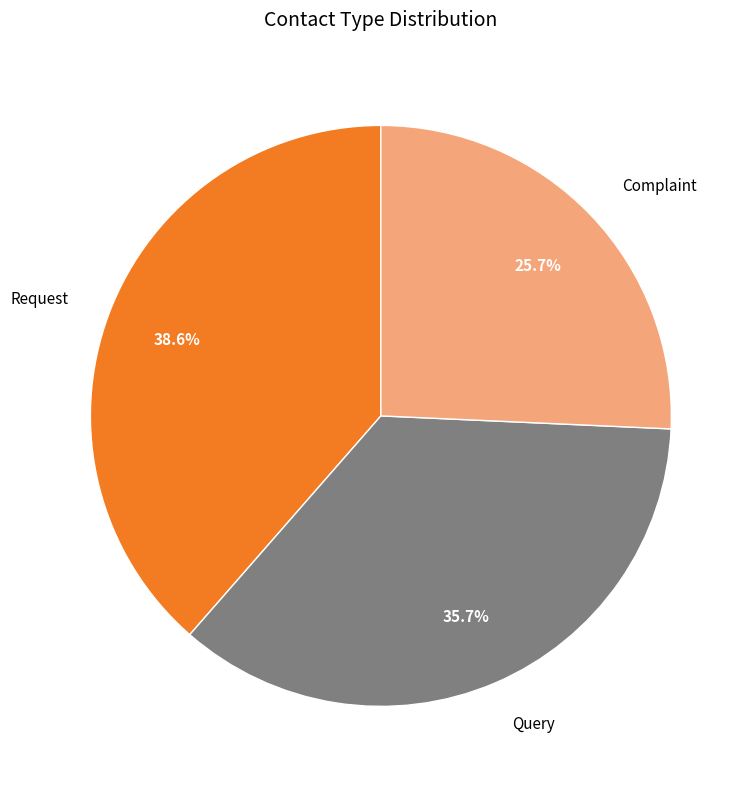

Do Request and Query together represent more than half of the pie?

Yes